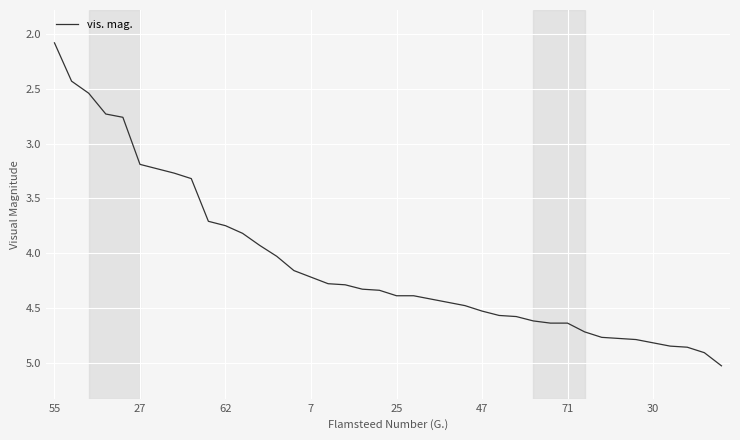

What is the minimum value shown in the chart?

2.1